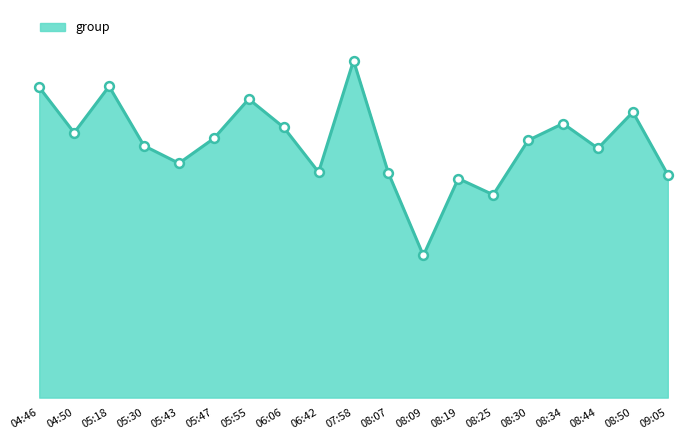

Between 05:55 and 08:07, which is larger?

05:55